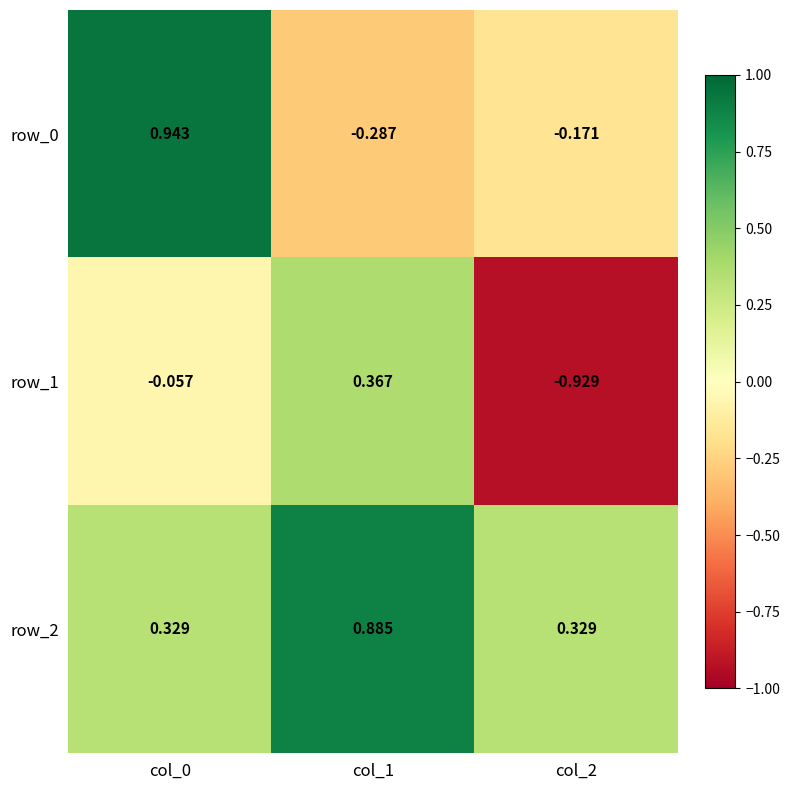

At which label does row_1 first exceed 0?

col_1